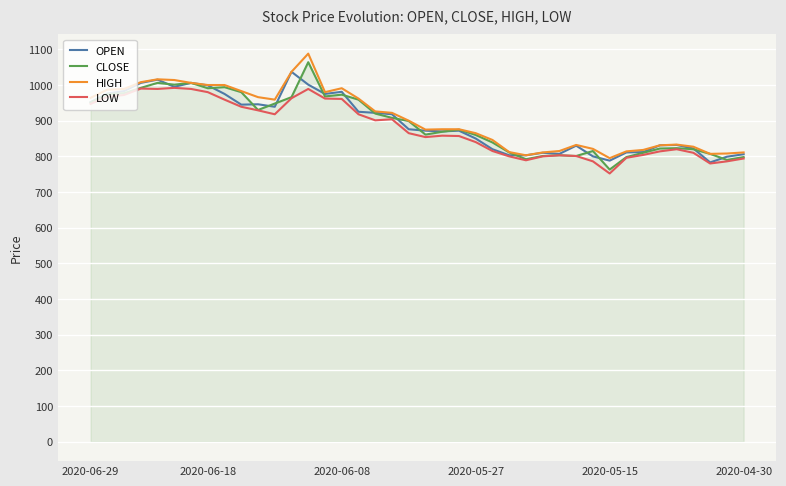

What is the lowest value of the HIGH series?

795